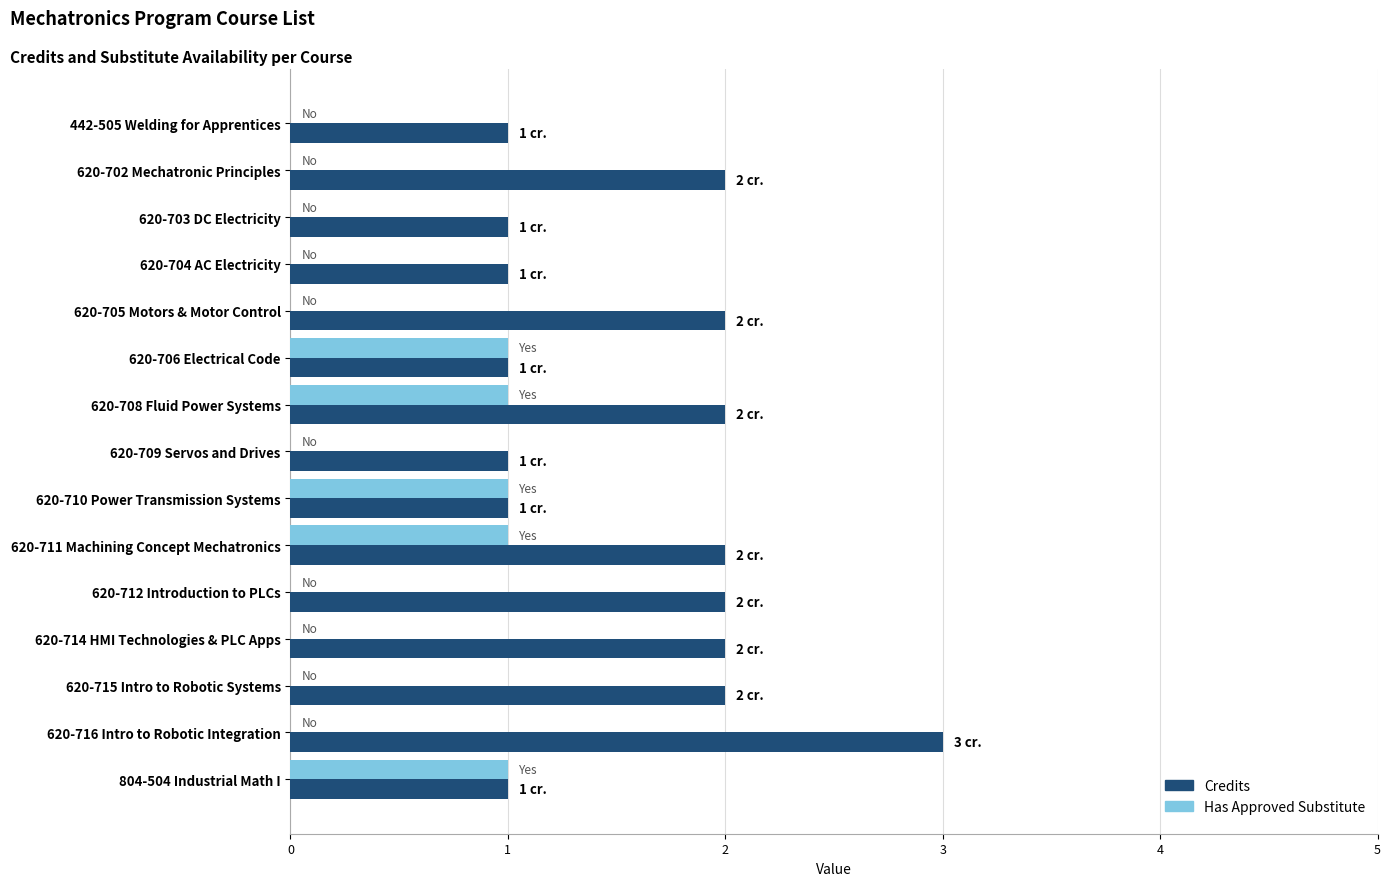

What is the sum of all Has Approved Substitute values?

5